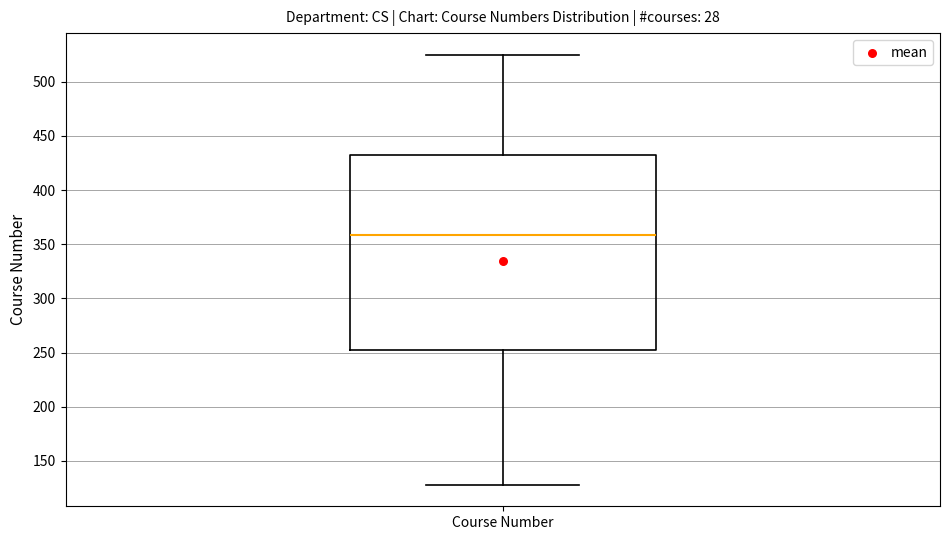

Transcribe this box plot: give where the median line is, the range the box spans, and where the two whiskers end, as read against the y-axis. The values are not printed on the chart, so give them approximately, as read against the axis.

median 360, box 250 to 430, whiskers 130 to 525